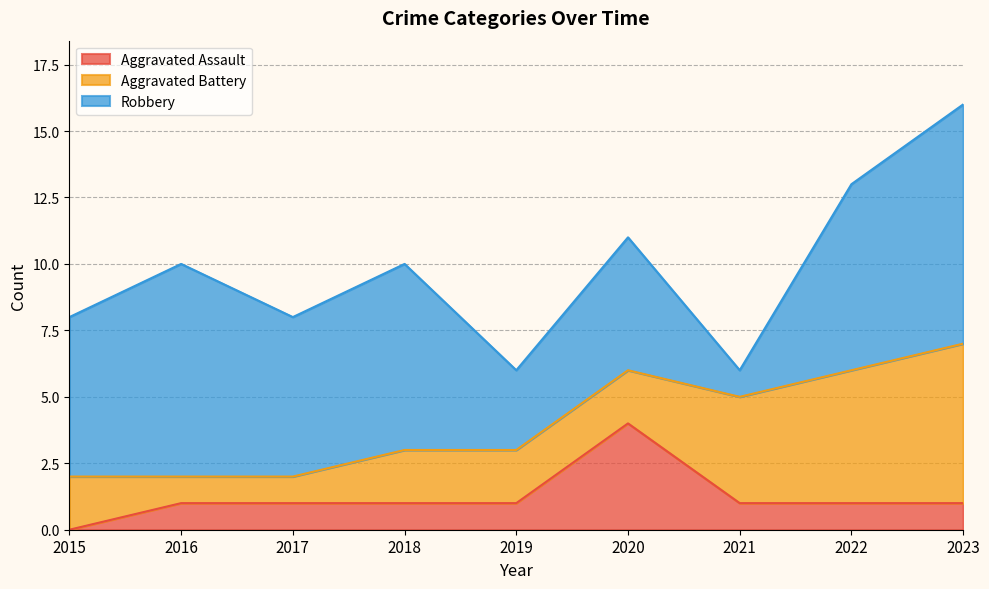

What is the difference between the highest and lowest values at 2021?

3